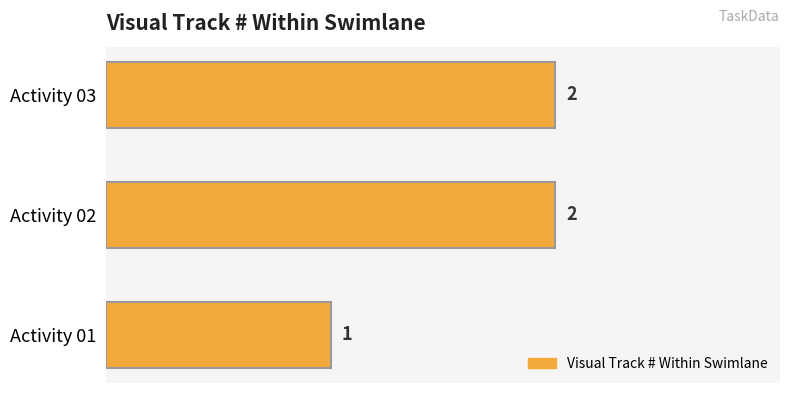

How many values are between 1 and 2?

3